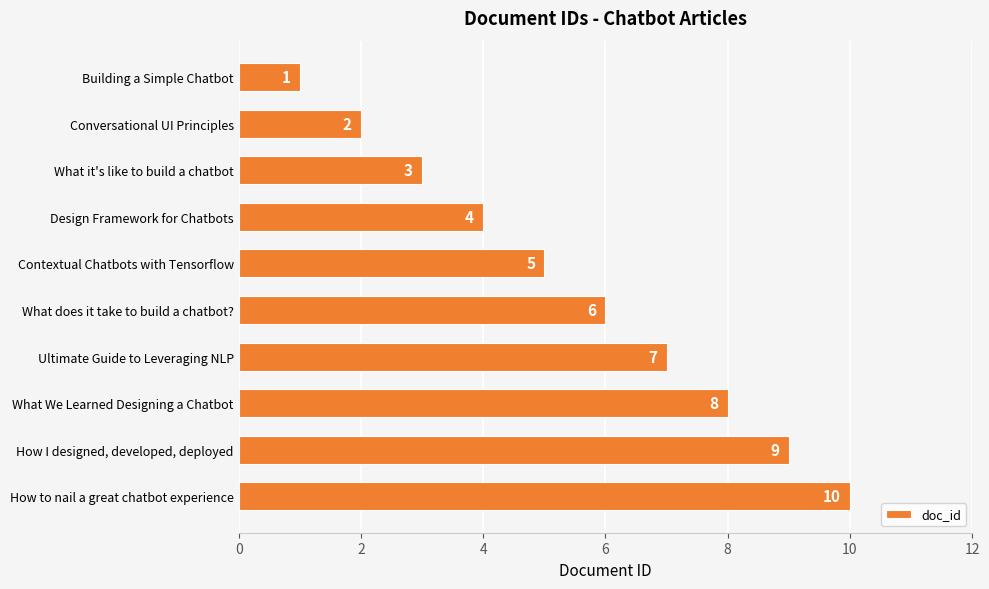

How many values are between 3 and 8?

6